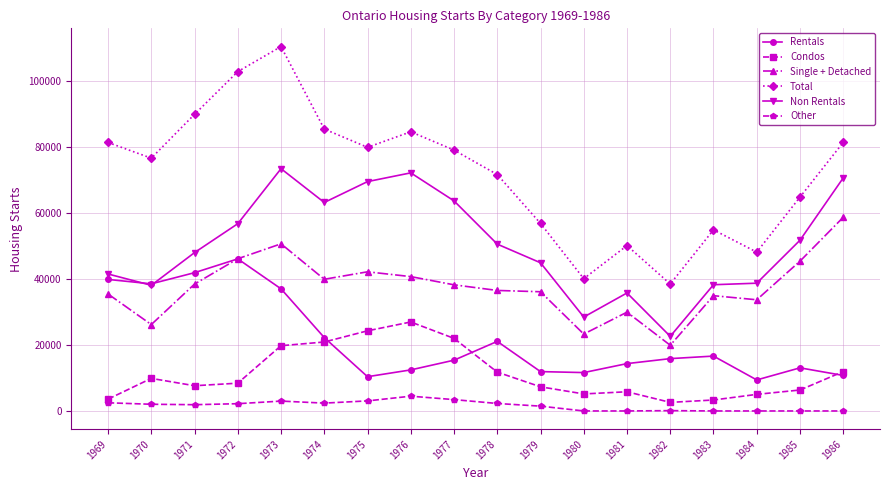

Count the number of data series in this chart.

6